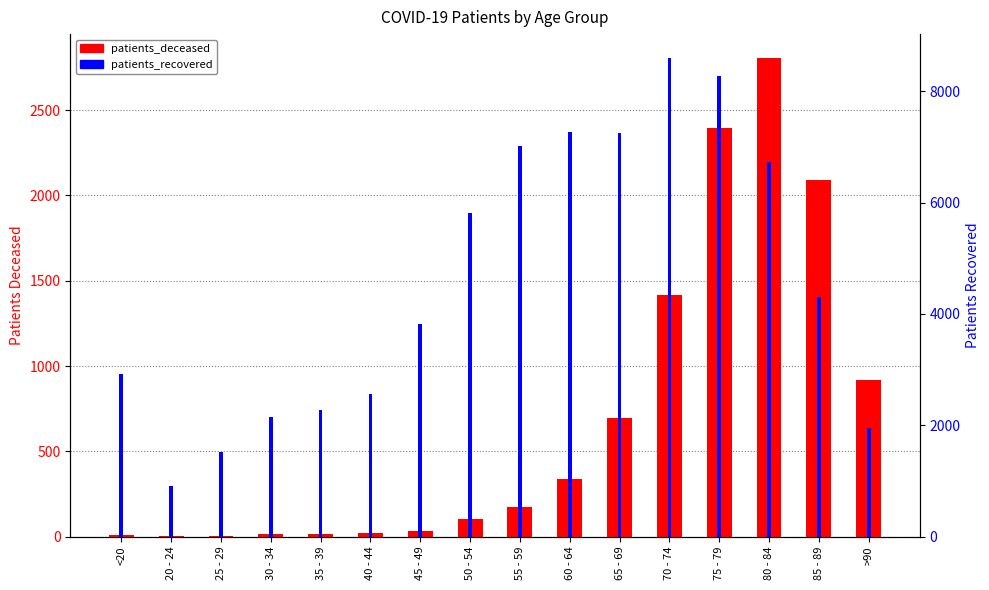

What is the difference between the patients_deceased values at 75 - 79 and 40 - 44?

2374